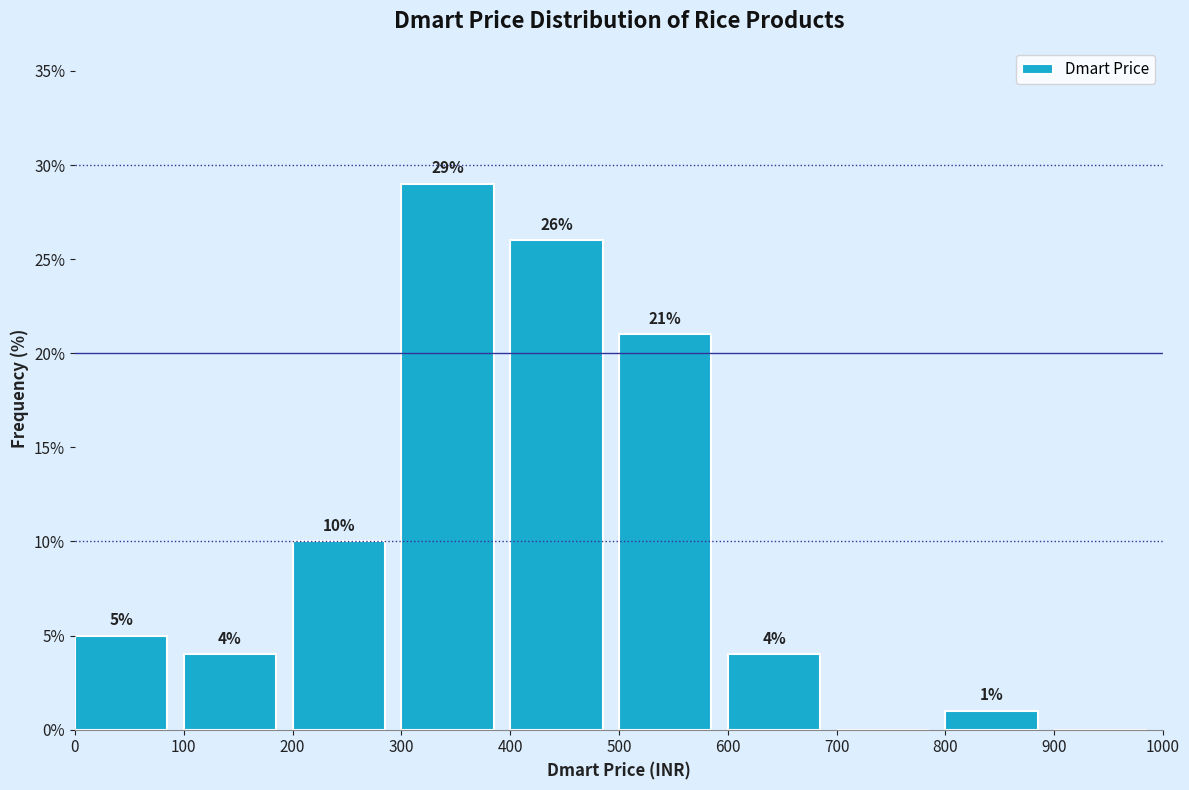

Which range on the x-axis has the tallest bar?

300 to 400